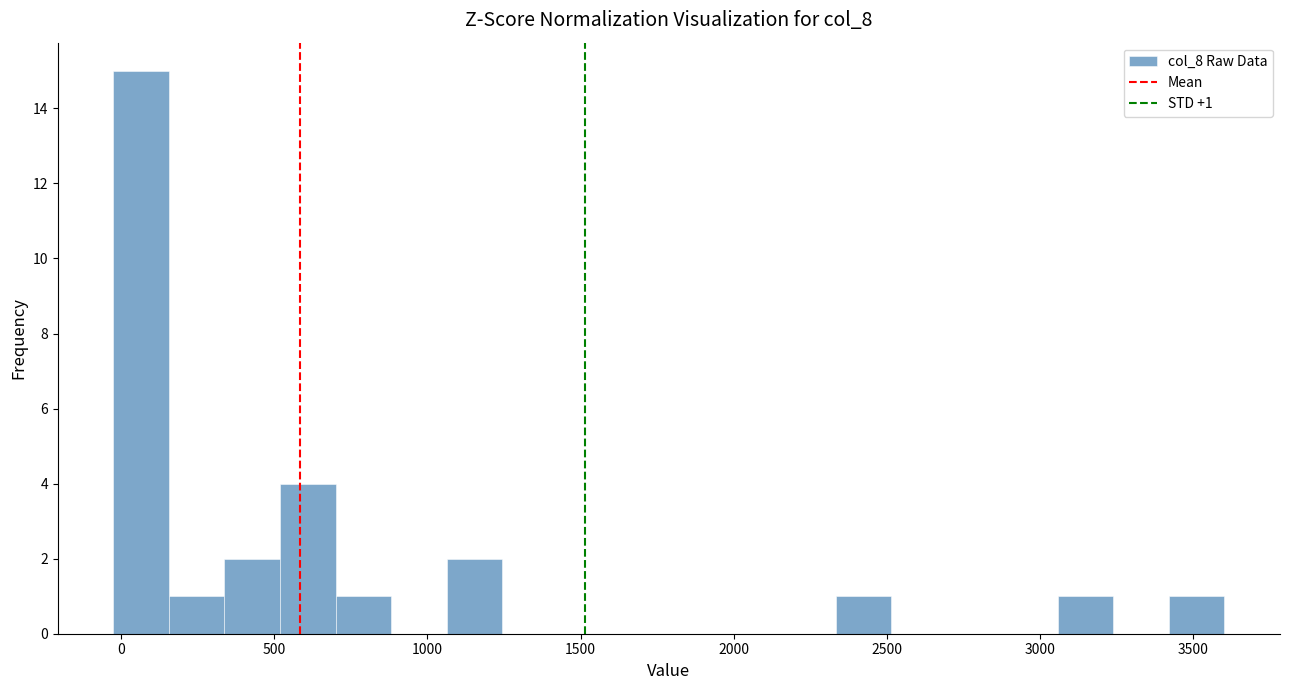

Read against the x-axis, roughly where is the centre of the tallest bar?

50